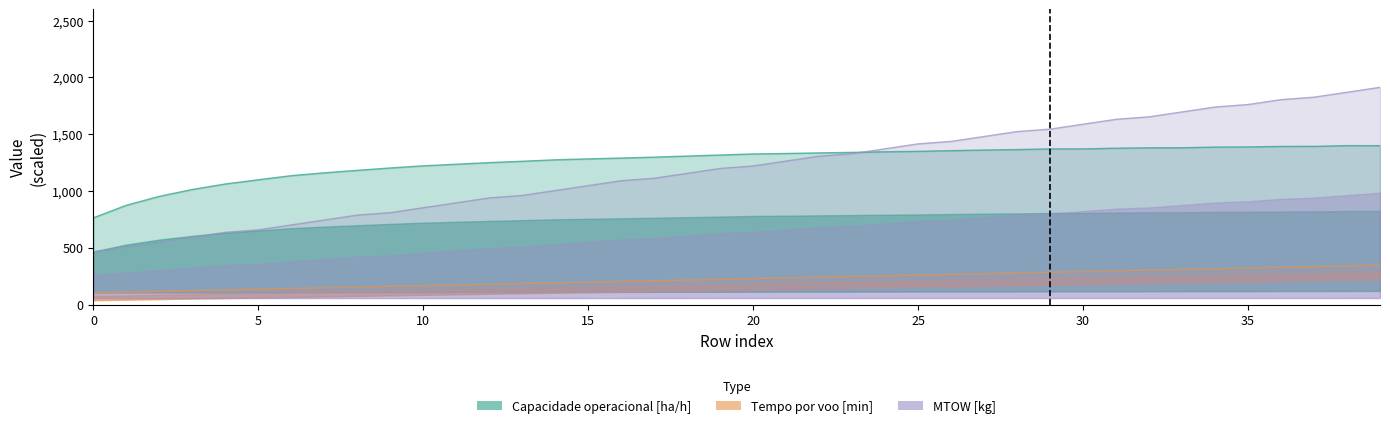

Is the value of Tempo por voo [min] at 3 greater than the value of Capacidade operacional [ha/h] at 2?

No